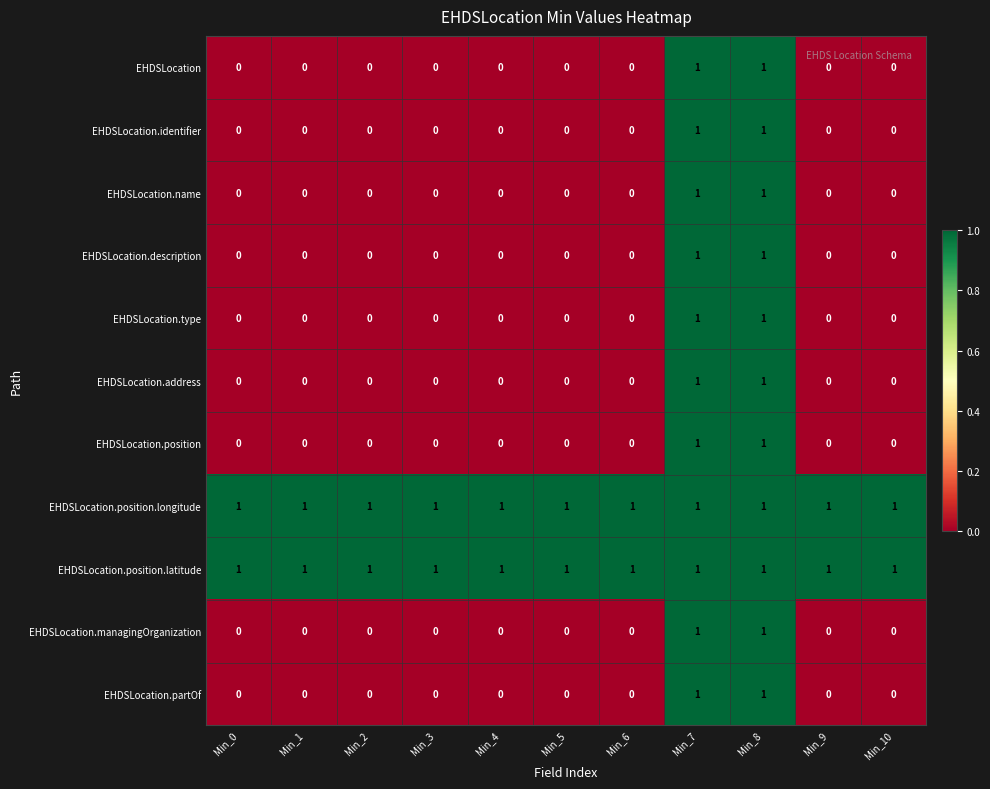

Count the number of categories in the chart.

11